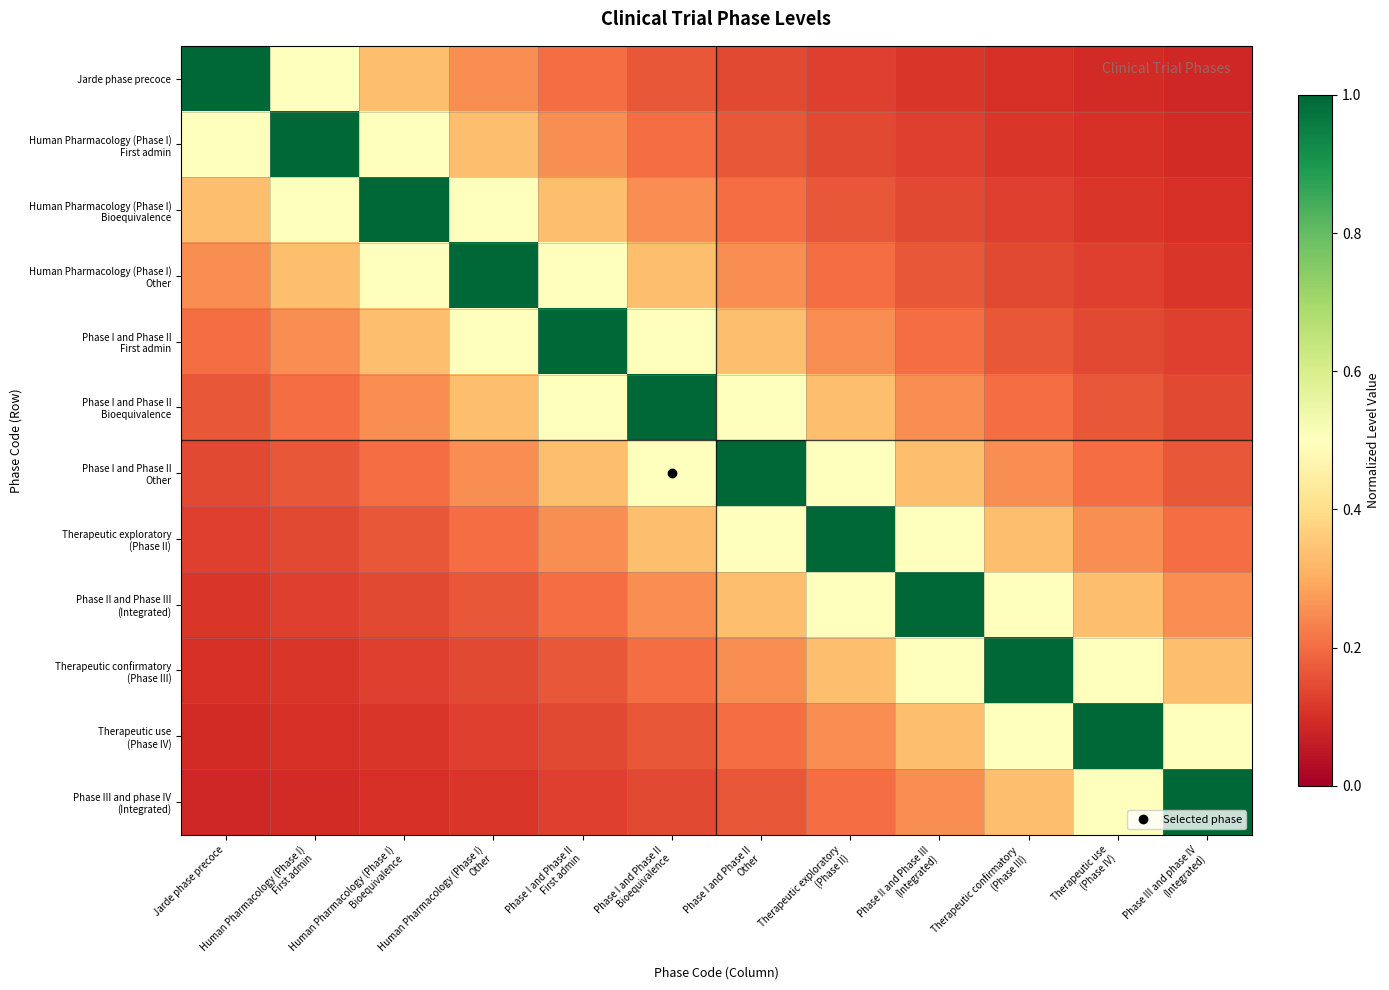

Between Therapeutic use
(Phase IV) and Human Pharmacology (Phase I)
First admin, which is larger?

Human Pharmacology (Phase I)
First admin